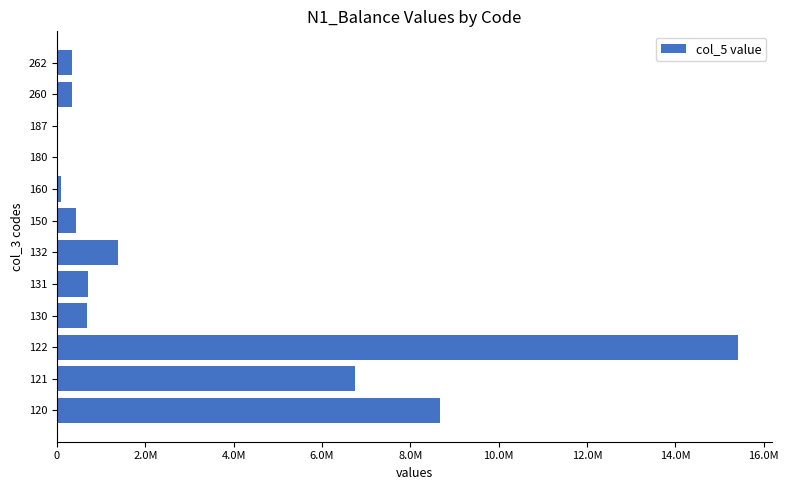

What is the average value?

2904920.8